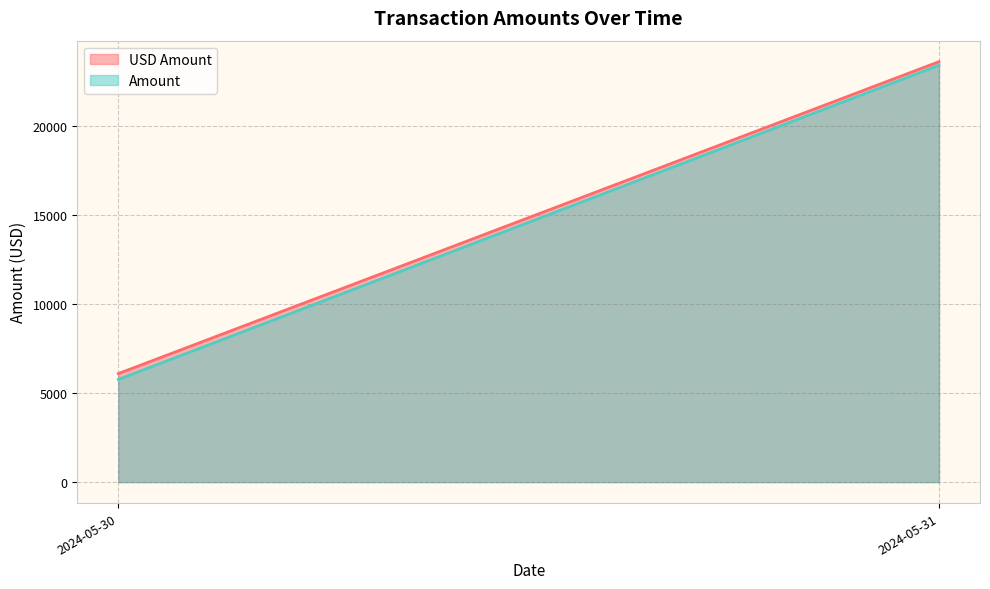

At how many categories does at least one series exceed 6323?

1